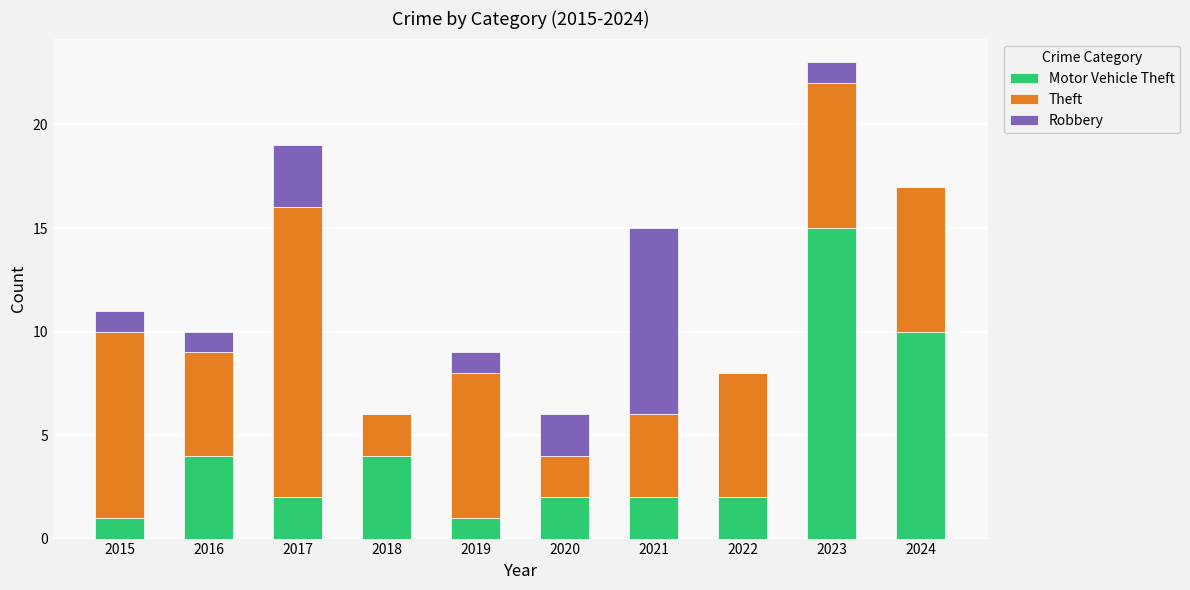

How many distinct data groups are displayed?

3